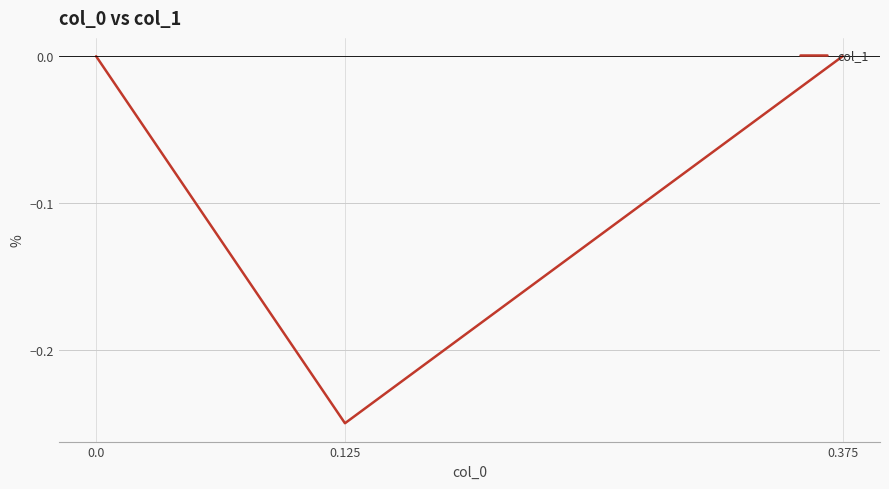

The value at 0.375 is 0.1. True or false?

False